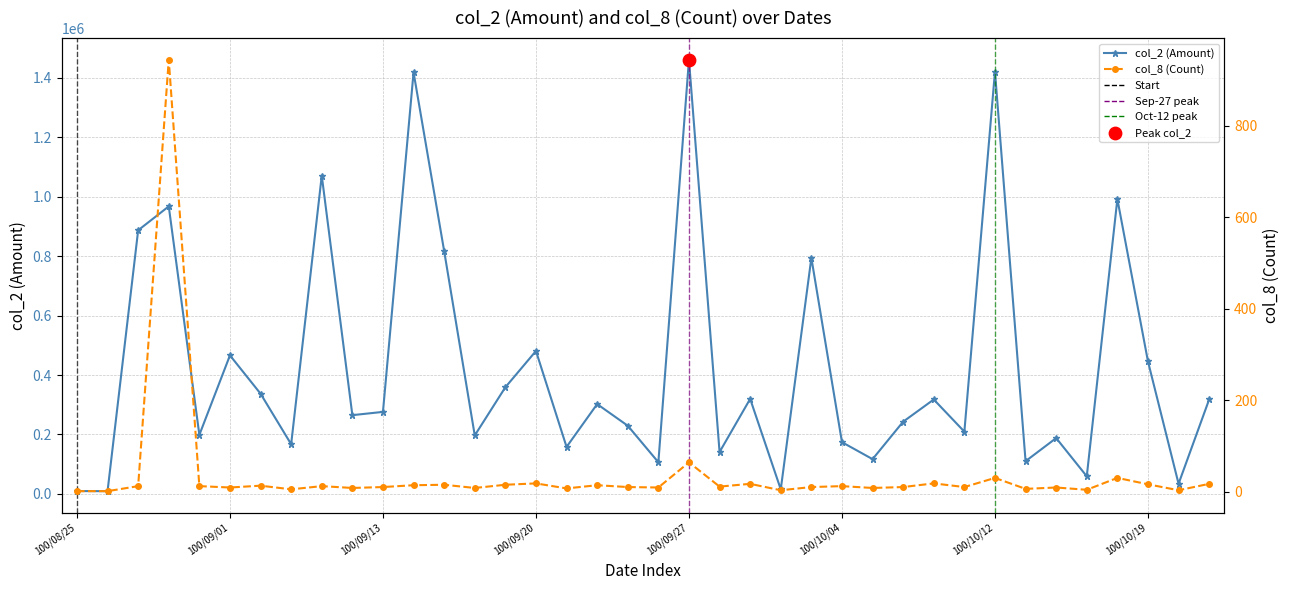

What is the total value across all series at 100/10/05?

117018